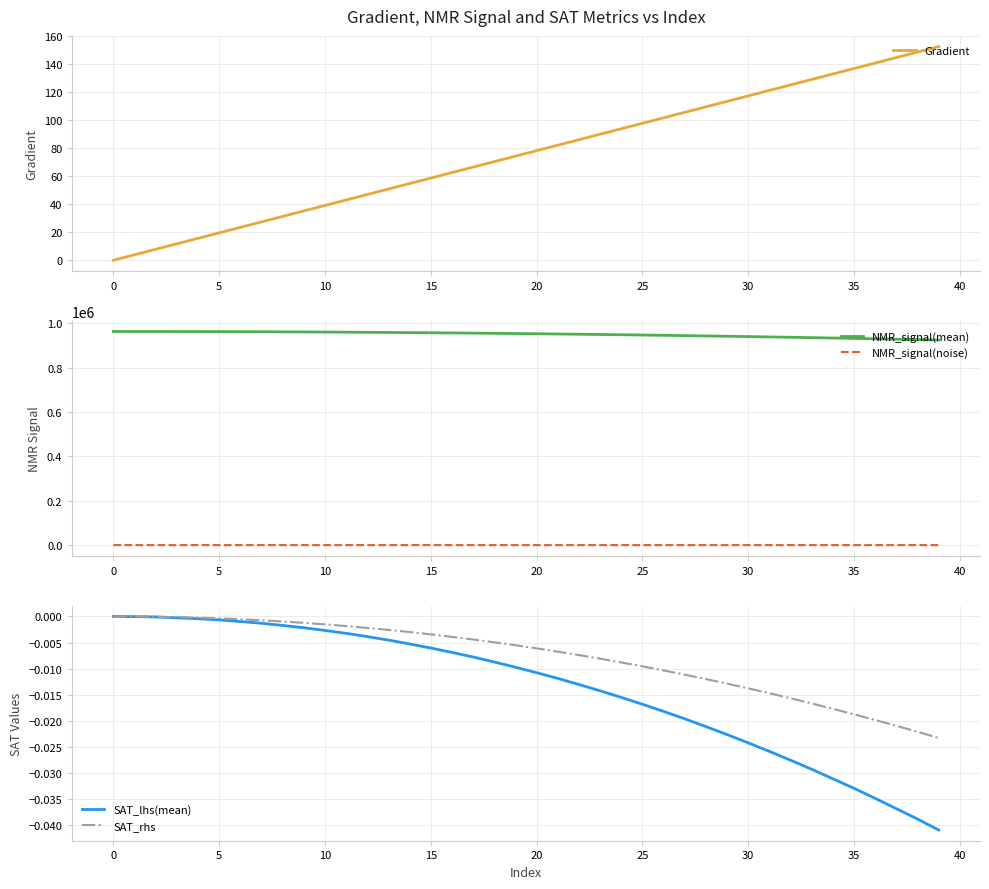

Does the chart display data point markers on the line(s)?

No